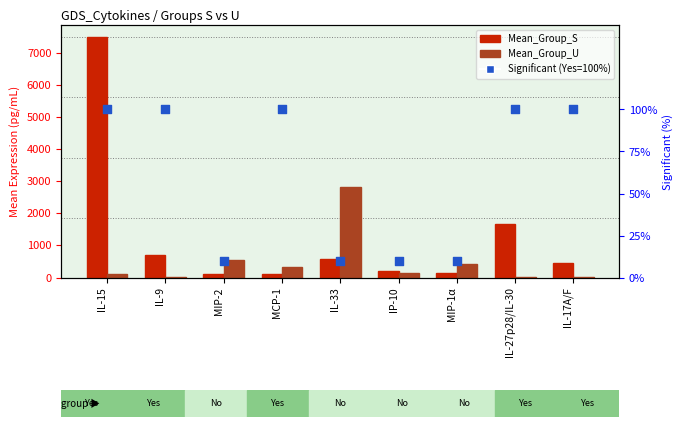

Which series contains the highest Y value?

Mean_Group_S